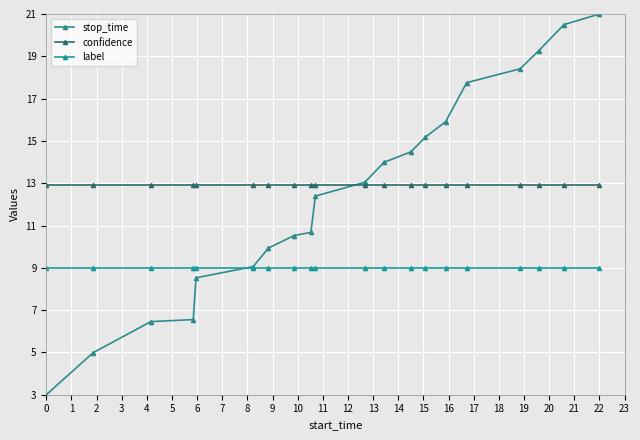

What is the value of the confidence point at the 14th from the left?

12.9